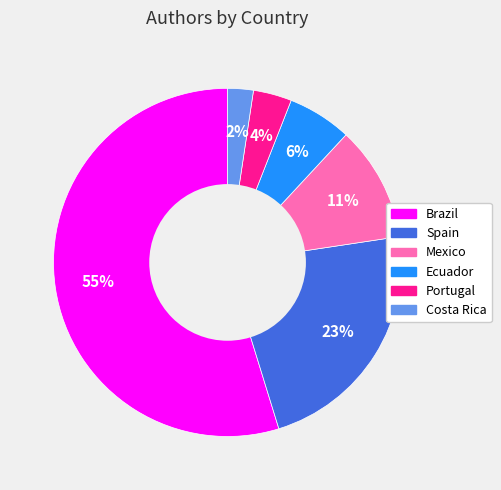

Approximately how many times larger is the value at Brazil compared to Spain?

2.4